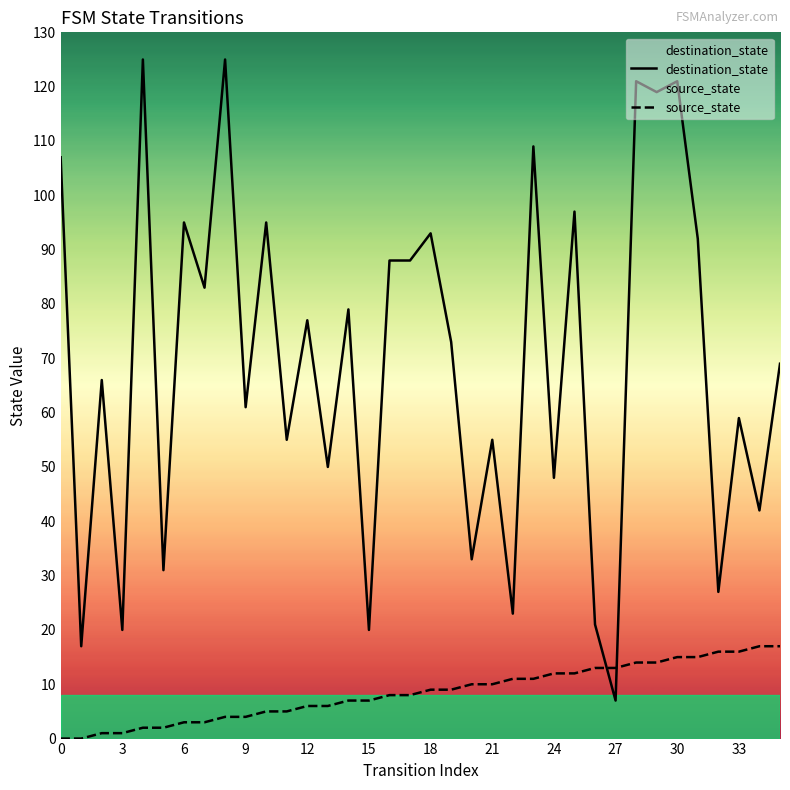

Which series has the largest range (max minus min)?

destination_state